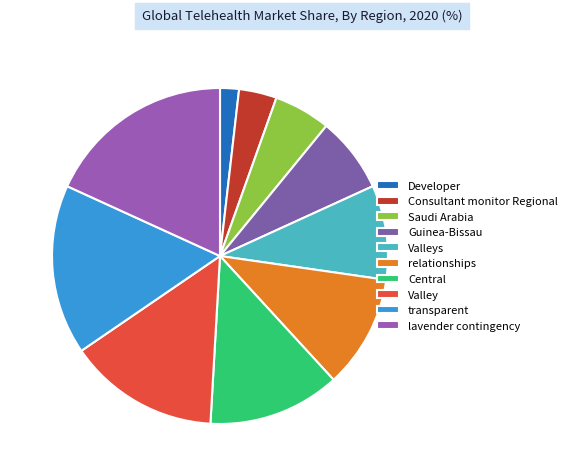

Does Developer represent more than half of the total?

No